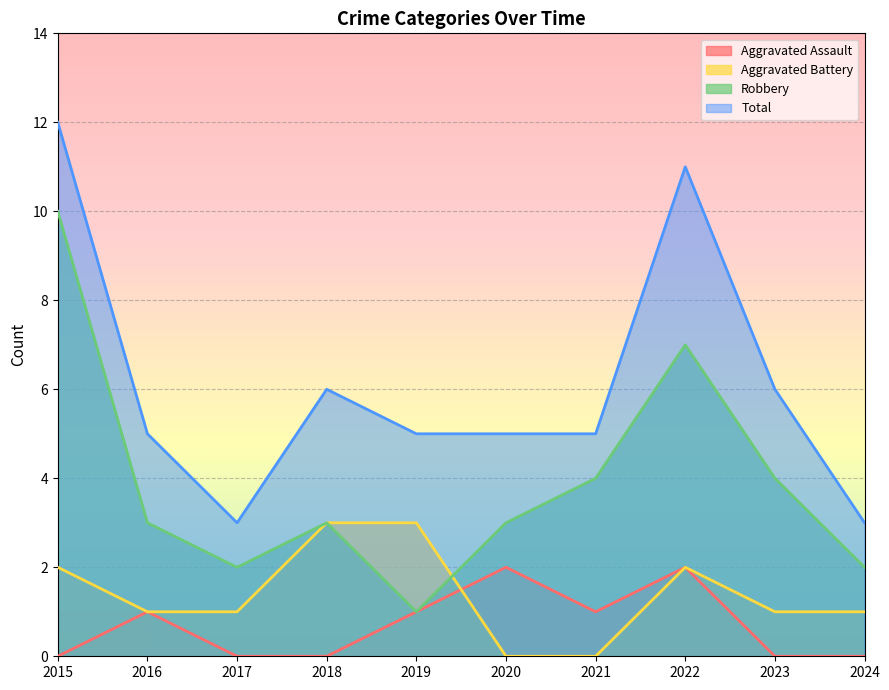

How many values in the Total series are below 5?

2